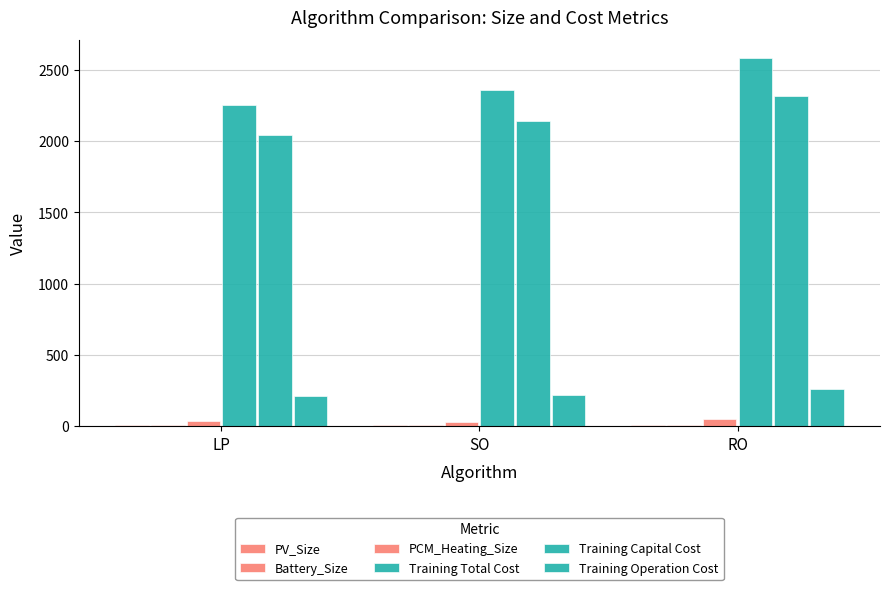

Reading left to right, what are all the values shown in this chart?

PV_Size: 5.6	6.0	6.7
Battery_Size: 6.4	9.5	8.1
PCM_Heating_Size: 36.9	28.4	47.6
Training Total Cost: 2253.7	2359.5	2580.2
Training Capital Cost: 2044.4	2141.4	2317.7
Training Operation Cost: 209.3	218.1	262.5